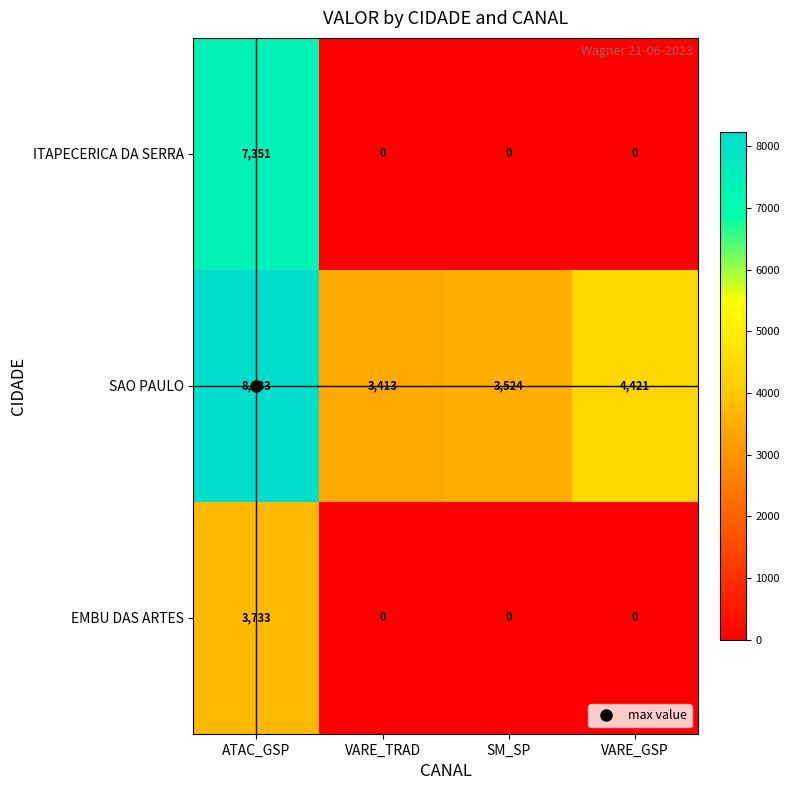

List the series in order of their overall mean, highest first.

SAO PAULO, ITAPECERICA DA SERRA, EMBU DAS ARTES